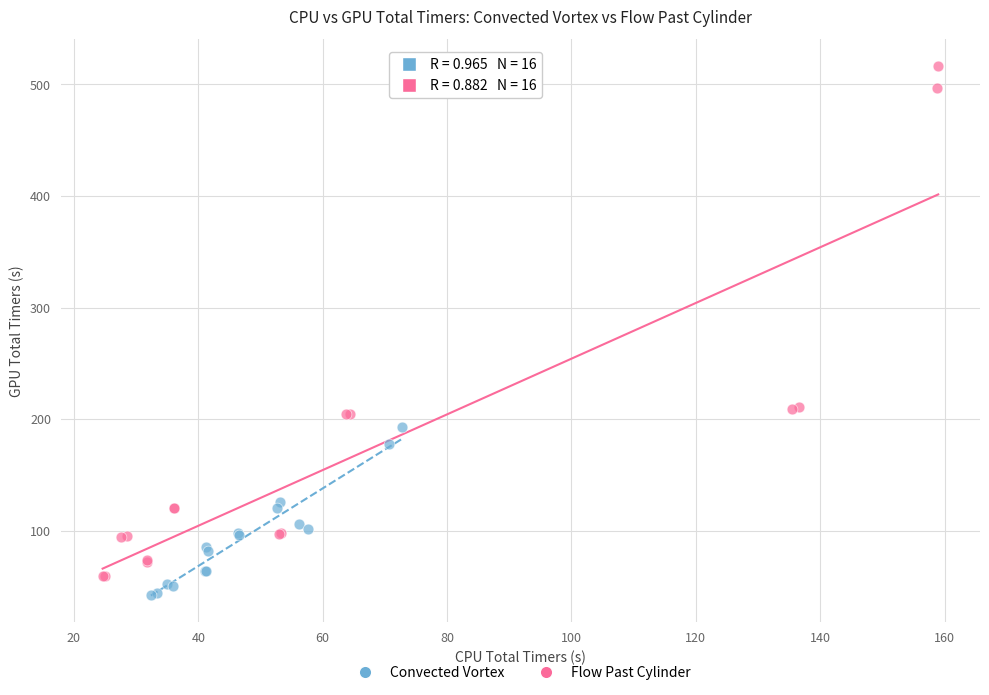

Which series has the largest Y range (max minus min)?

Flow Past Cylinder